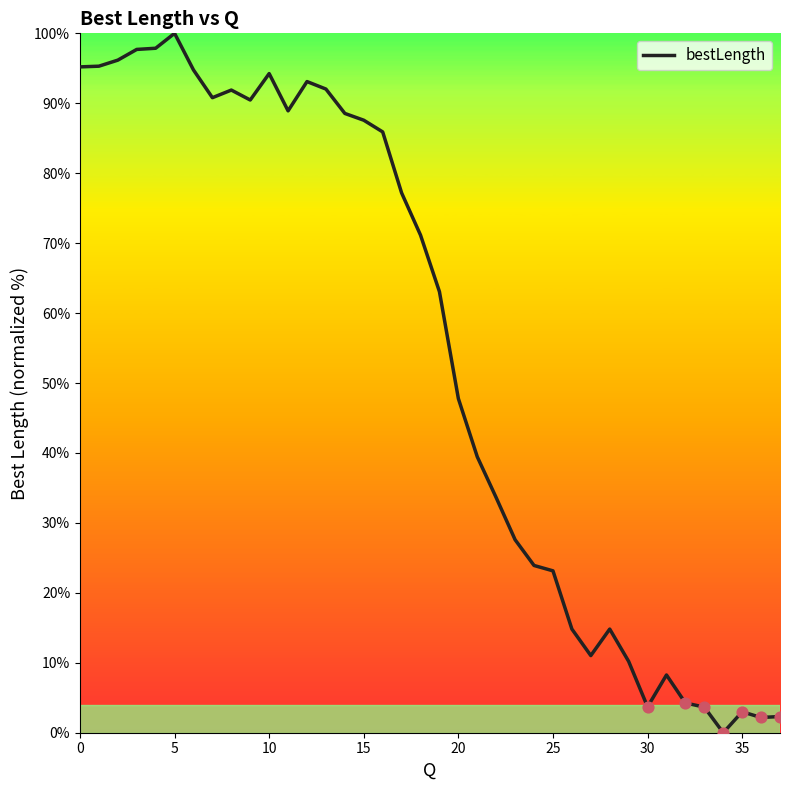

What is the difference between the maximum and minimum values?

100.0